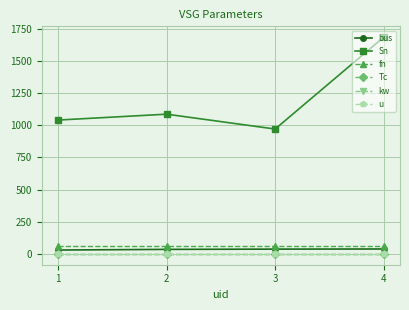

True or false: Tc and fn cross at least once.

False